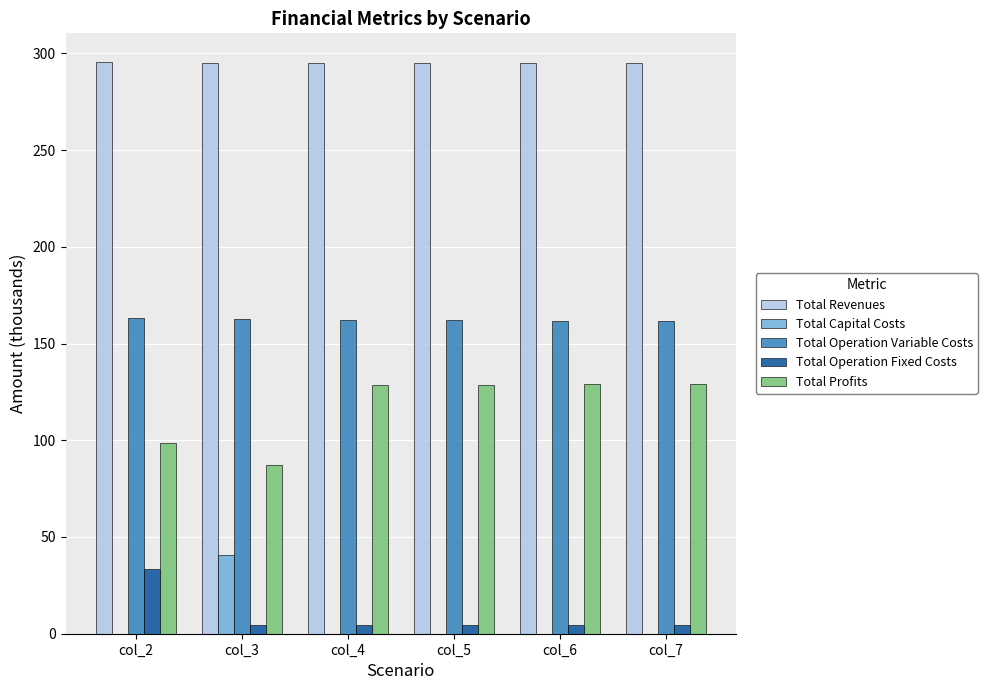

What is the maximum value shown in the chart?

295.5